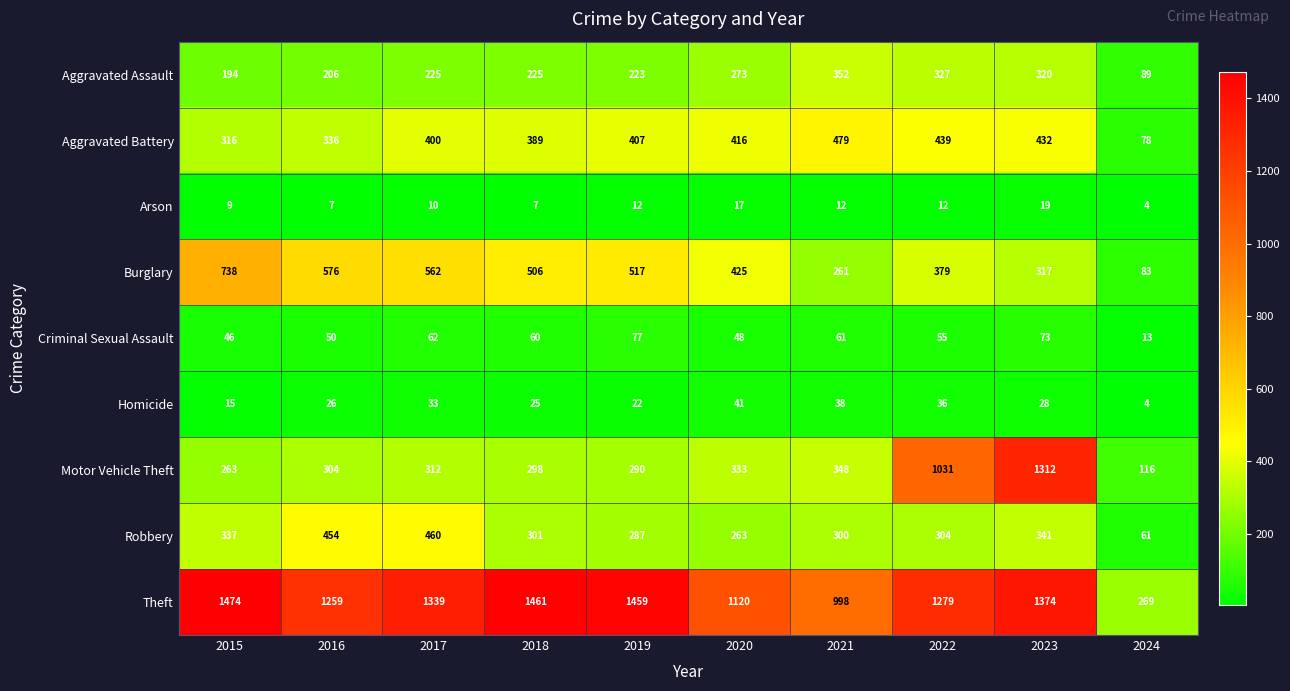

Which label corresponds to the largest value in the chart?

2015